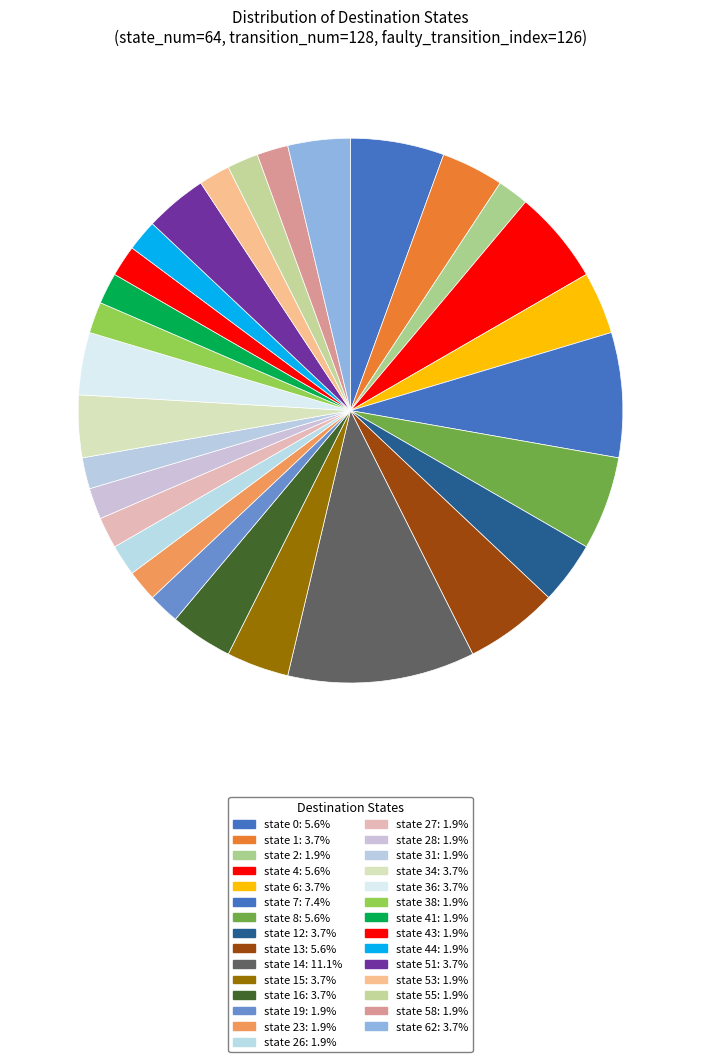

Count the number of slices in the pie.

29